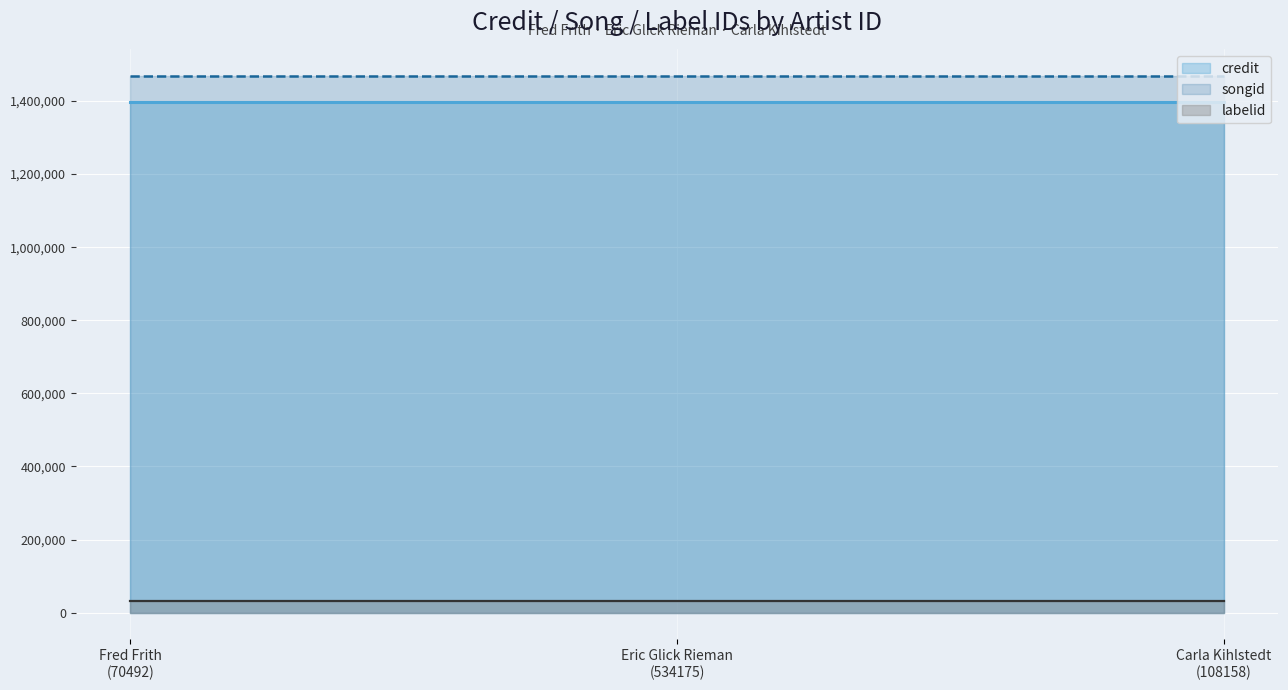

At how many categories does at least one series exceed 1187207?

3